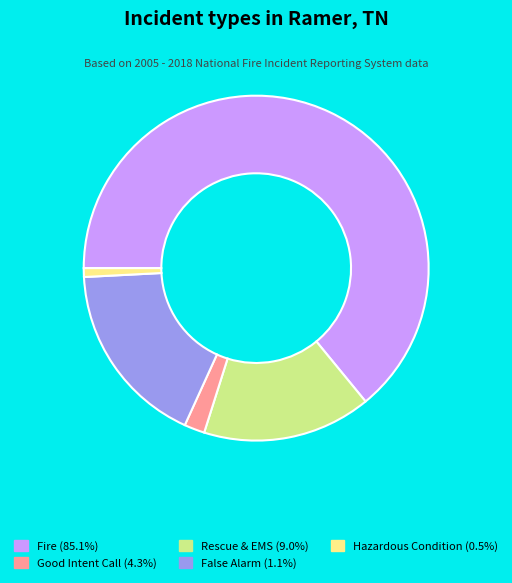

Is there a majority slice in this chart?

Yes